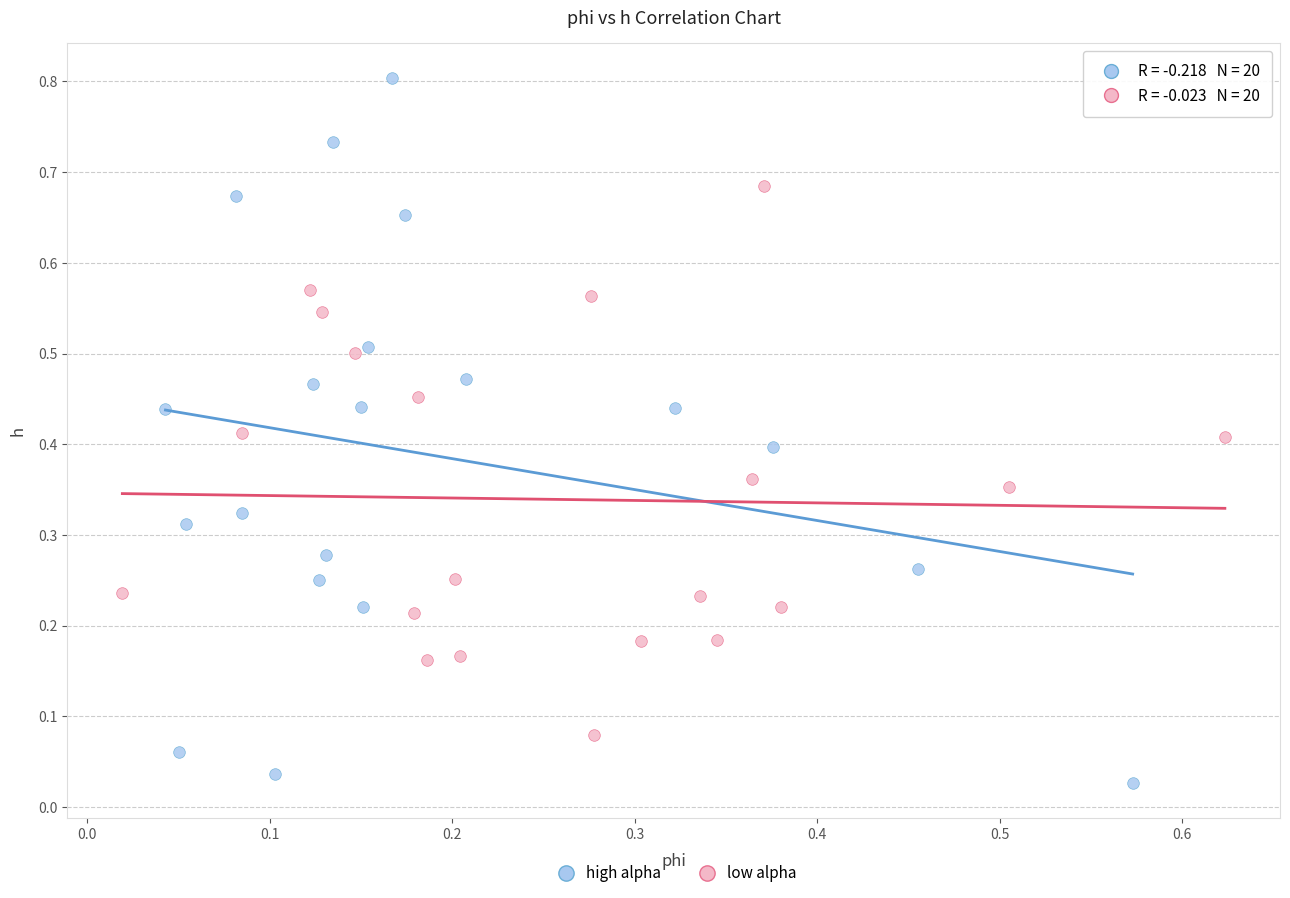

Which series contains the lowest Y value?

high alpha